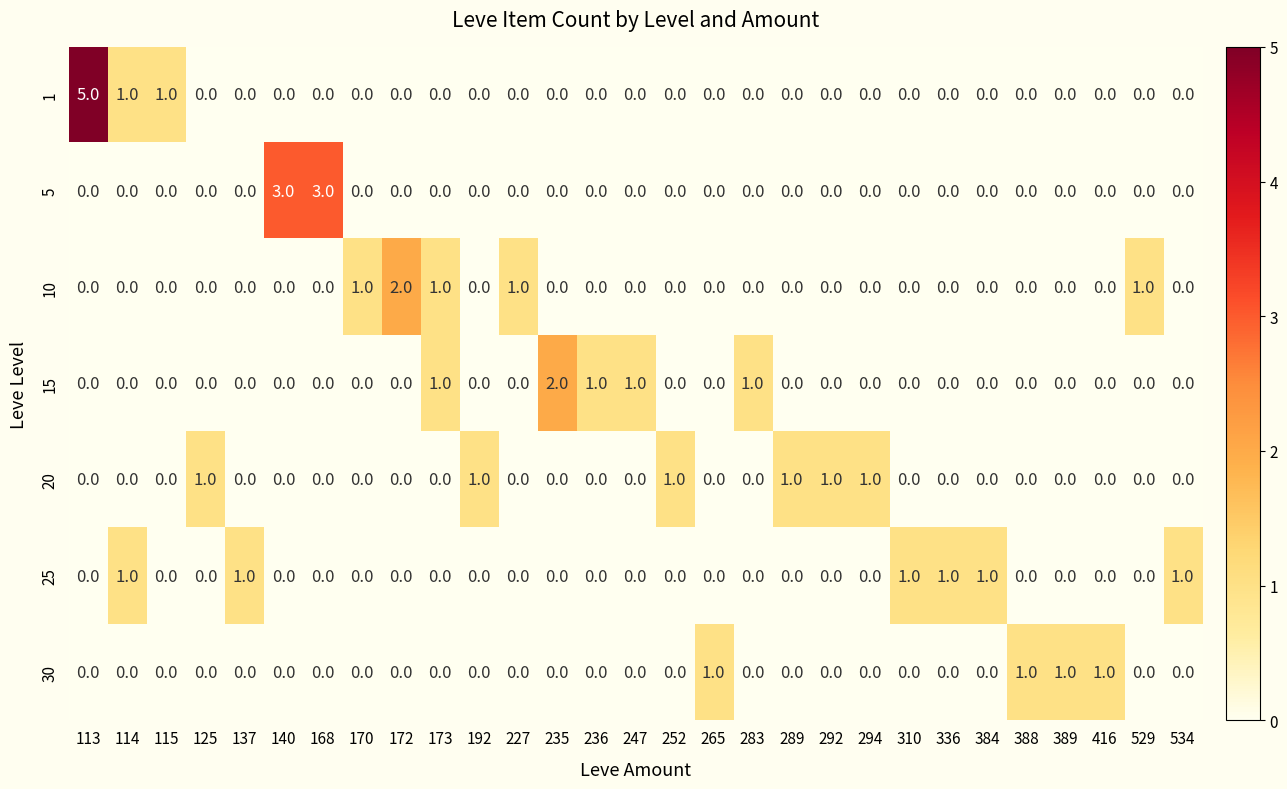

Which category has the highest value across all series?

113